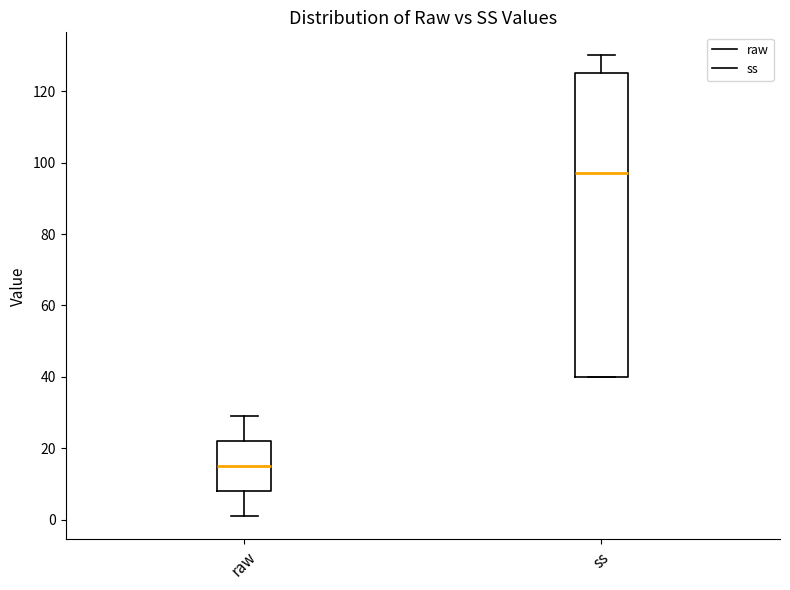

Where does the lower whisker of the box for raw end on the y-axis? The values are not printed on the chart, so give them approximately, as read against the axis.

2